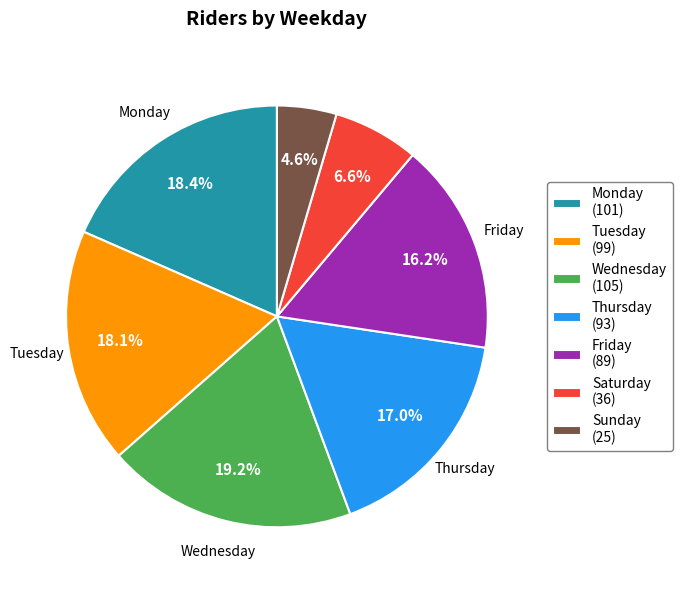

Count the number of slices in the pie.

7